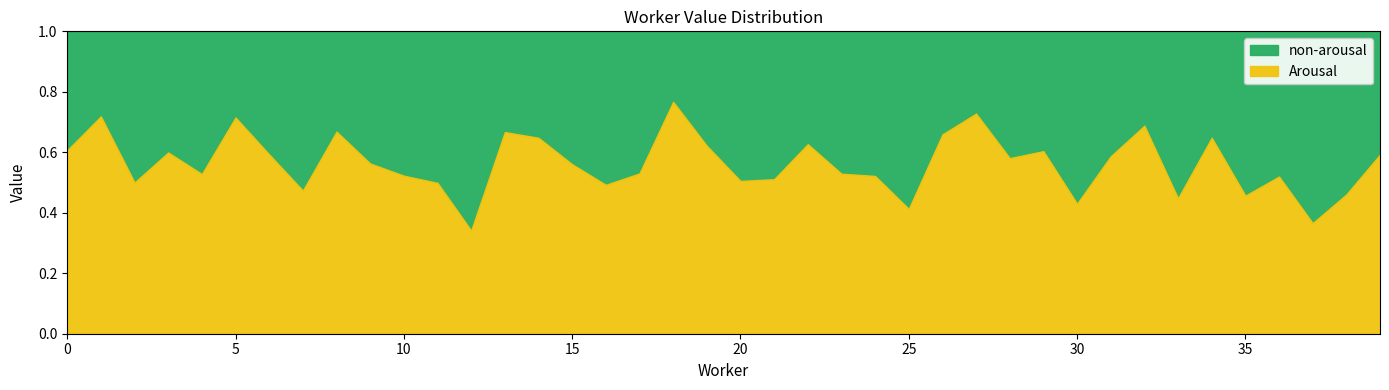

At which category does the data reach its first local valley?

2